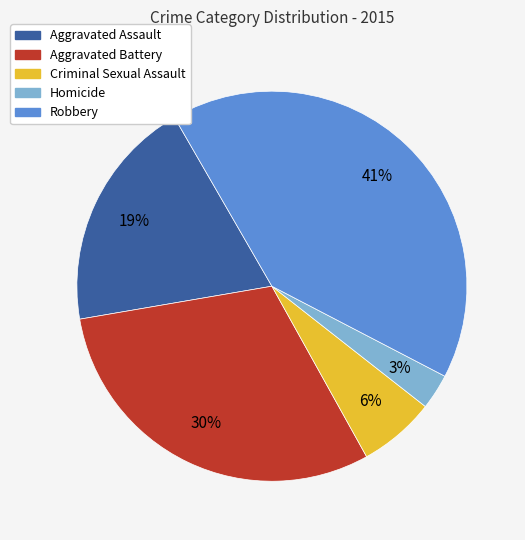

How many segments does this pie chart have?

5